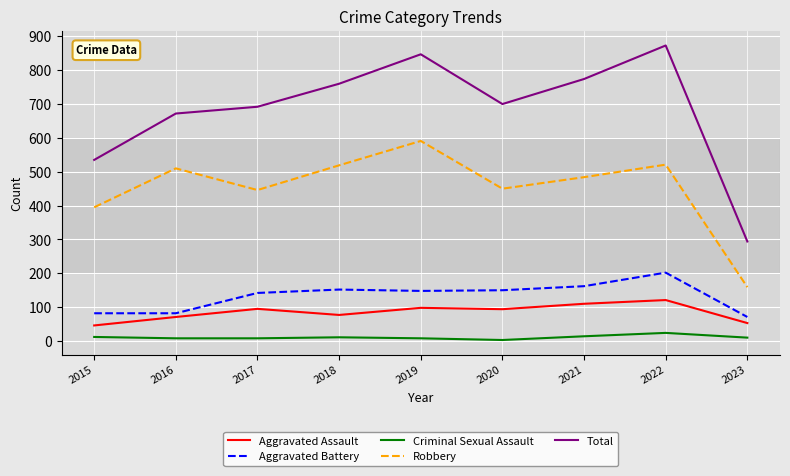

Which category has the highest value across all series?

2022